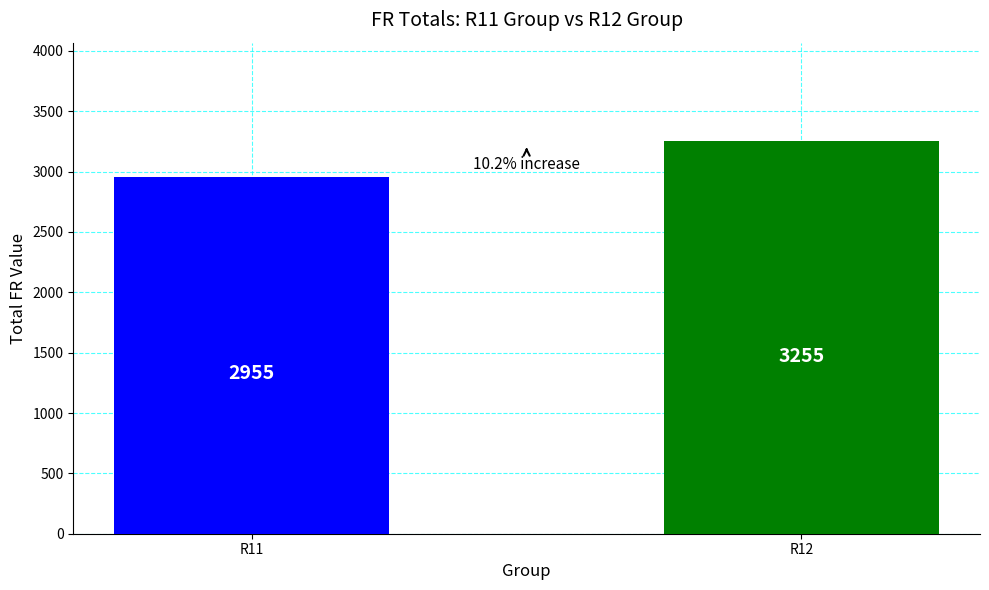

List the labels in order of value, largest first.

R12, R11